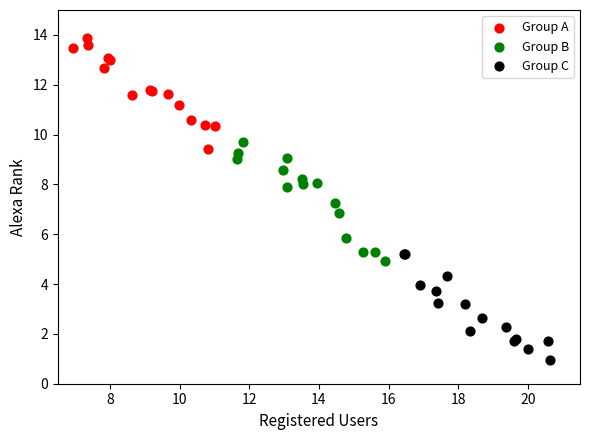

What are all the series names shown in the legend?

Group A, Group B, Group C